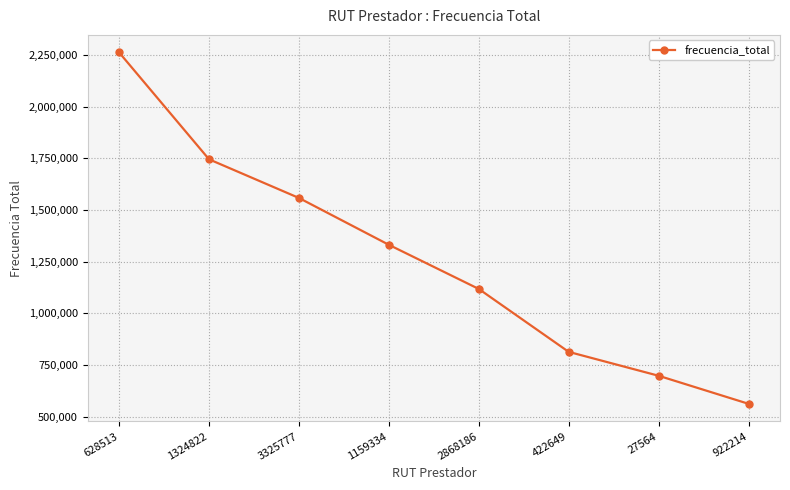

What is the difference between the maximum and minimum values?

1701383